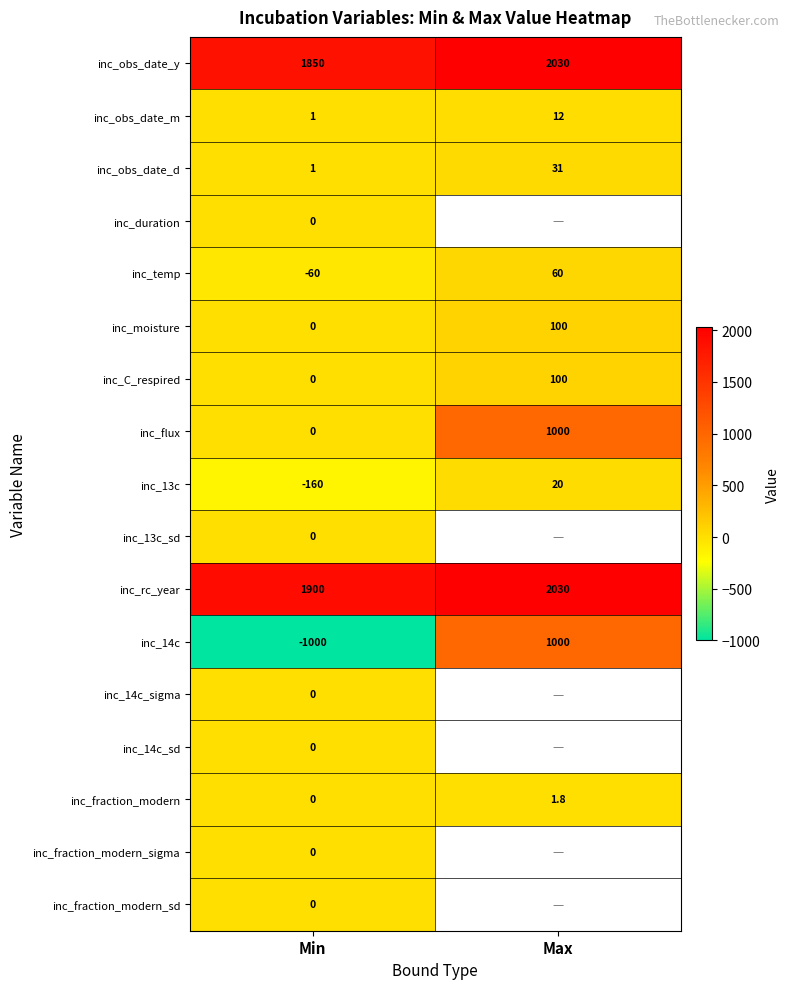

What is the difference between the inc_moisture values at Min and Max?

100.0